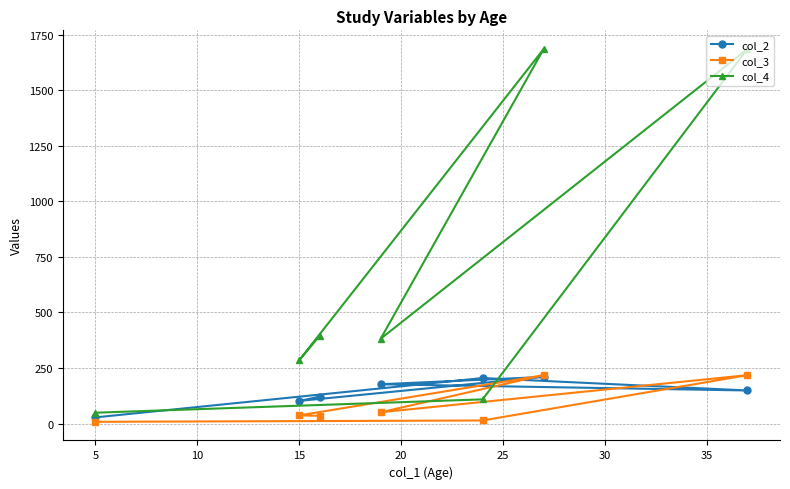

What is the highest value of the col_3 series?

218